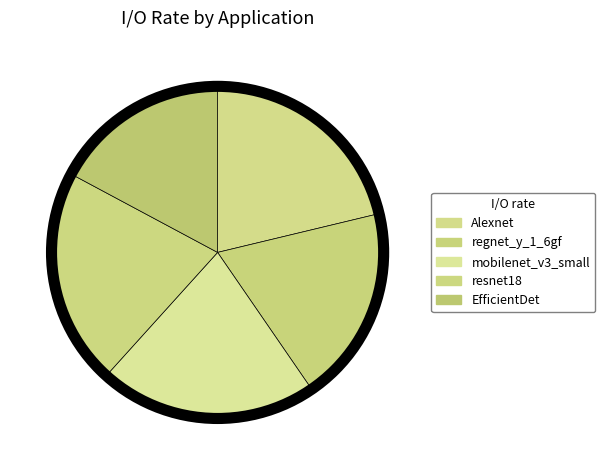

How many segments does this pie chart have?

5